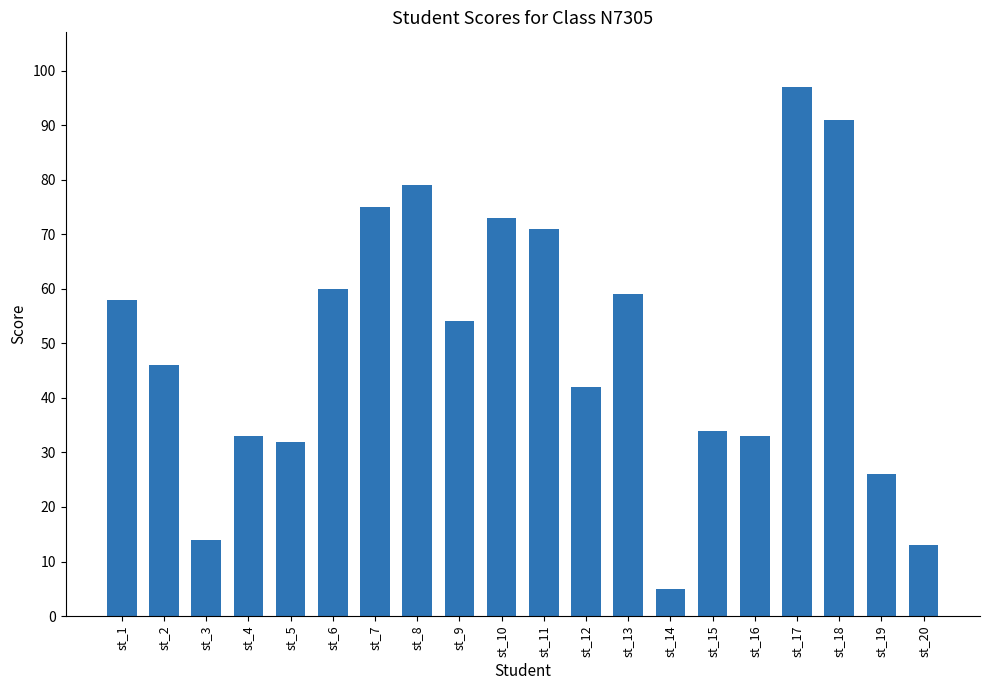

What is the ratio of the value at st_11 to the value at st_19?

2.7